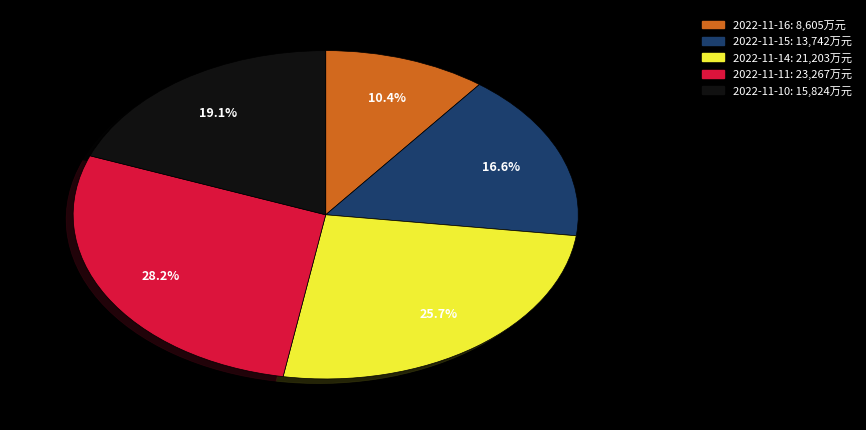

Which category has the smallest portion of the pie?

2022-11-16